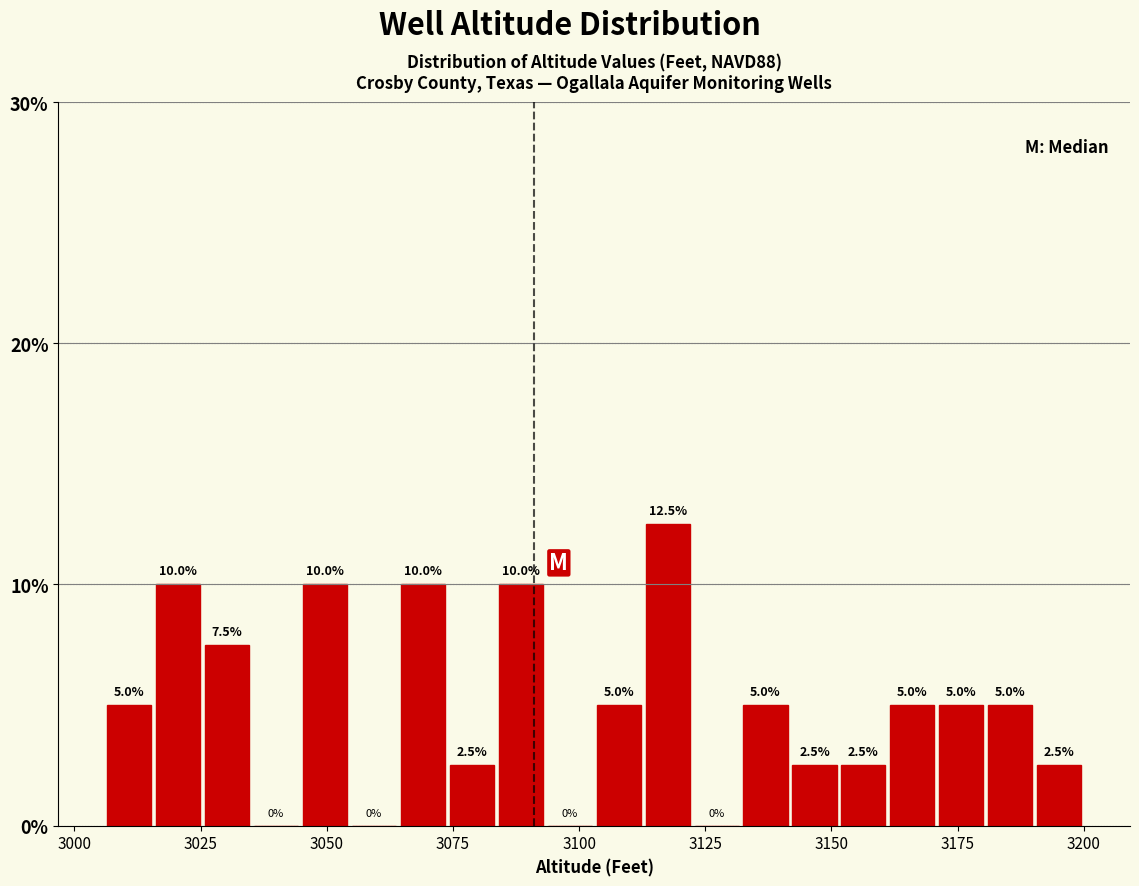

Around what value on the x-axis is the tallest bar? Give the approximate position of its centre, as read against the axis.

3120